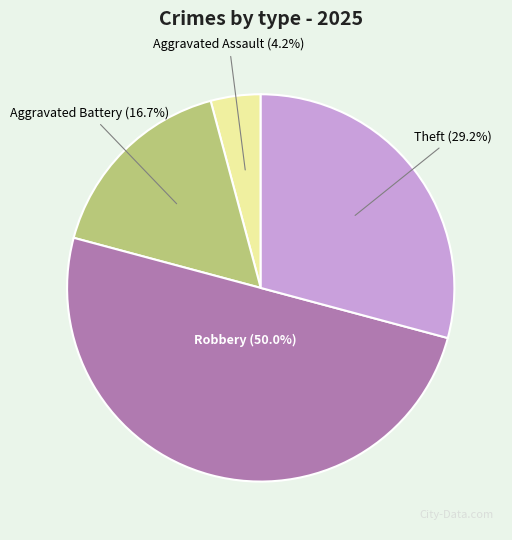

What is the largest slice in the pie chart?

Robbery